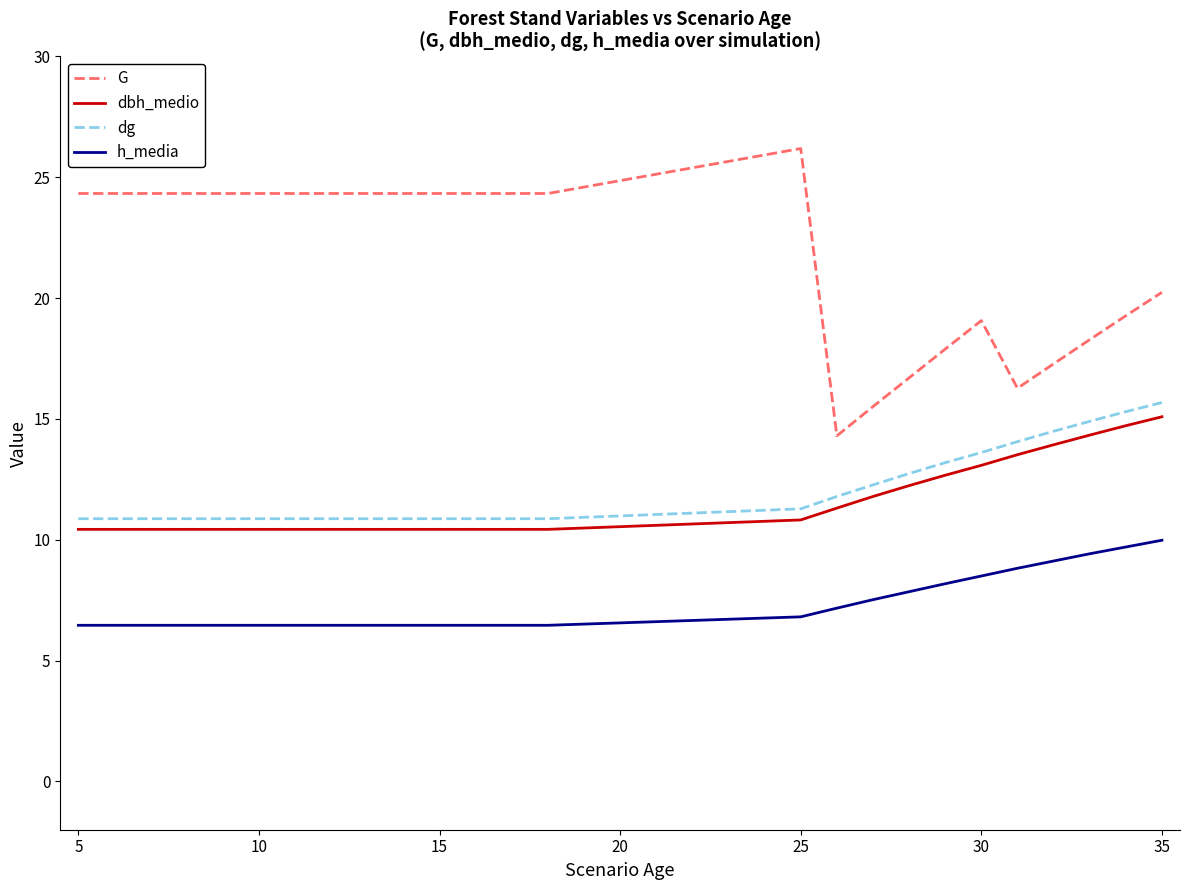

What is the sum of all G values?

493.0